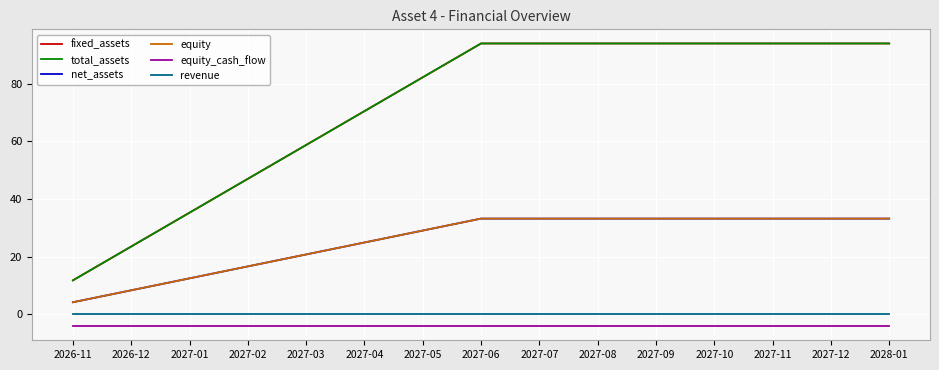

What is the sum of the total_assets values at 2027-01 and 2027-09?

129.3